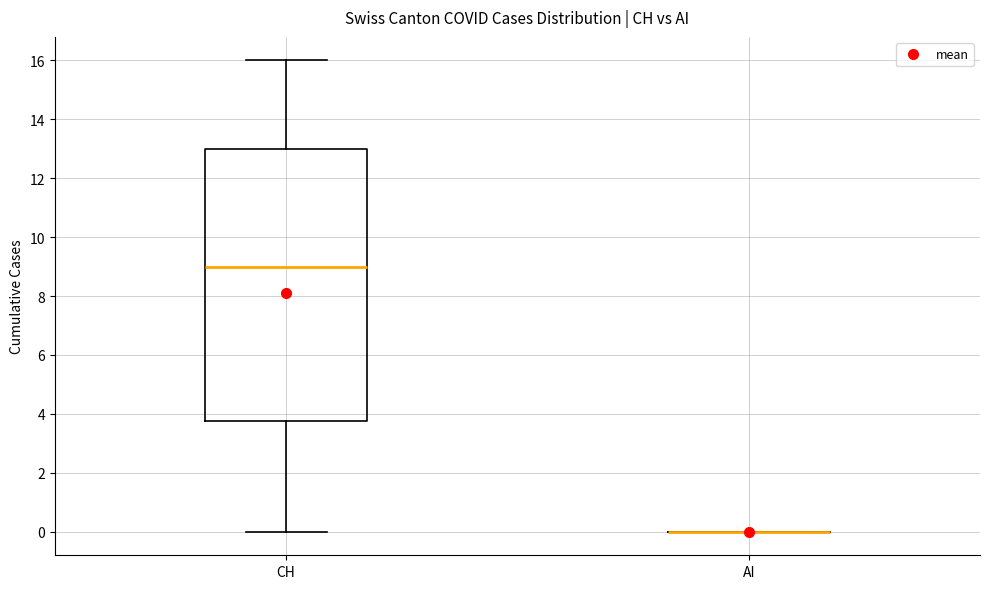

Reading left to right, transcribe this box plot: for each box, give where its median line is, the range the box spans, and where its two whiskers end, as read against the y-axis. The values are not printed on the chart, so give them approximately, as read against the axis.

CH: median 9.0, box 3.8 to 13.0, whiskers 0.0 to 16.0
AI: box collapsed to a line at 0.0, whiskers 0.0 to 0.0